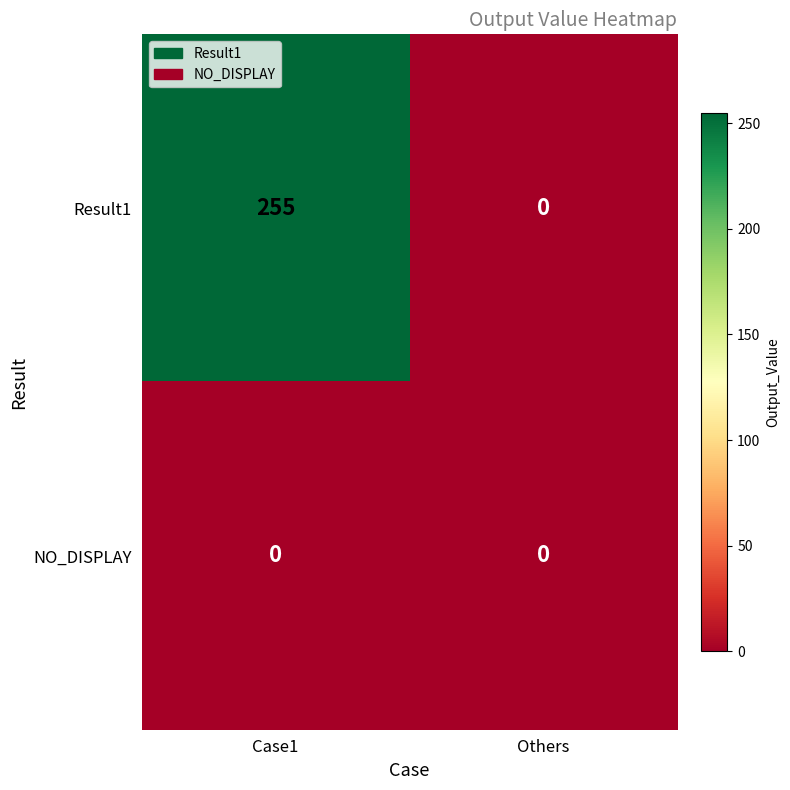

Rank the series by their maximum value, from highest to lowest.

Result1, NO_DISPLAY